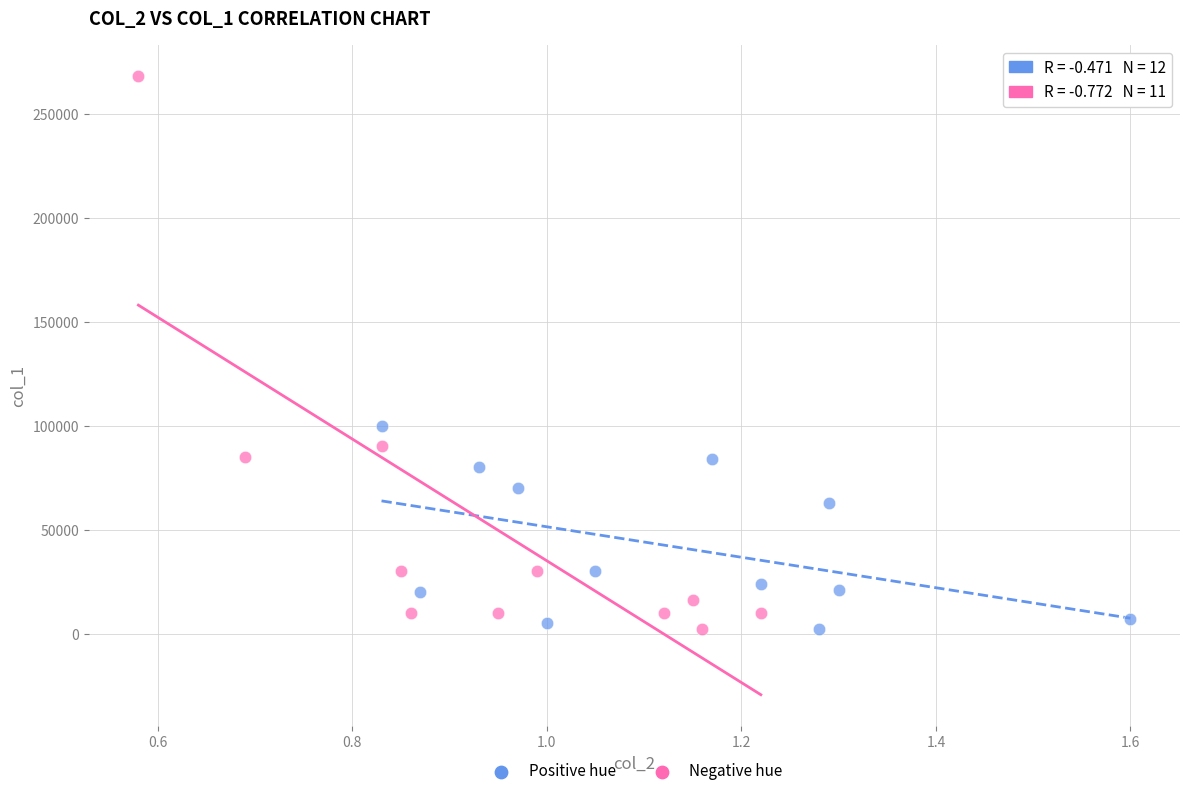

Which series reaches the maximum Y coordinate?

Negative hue